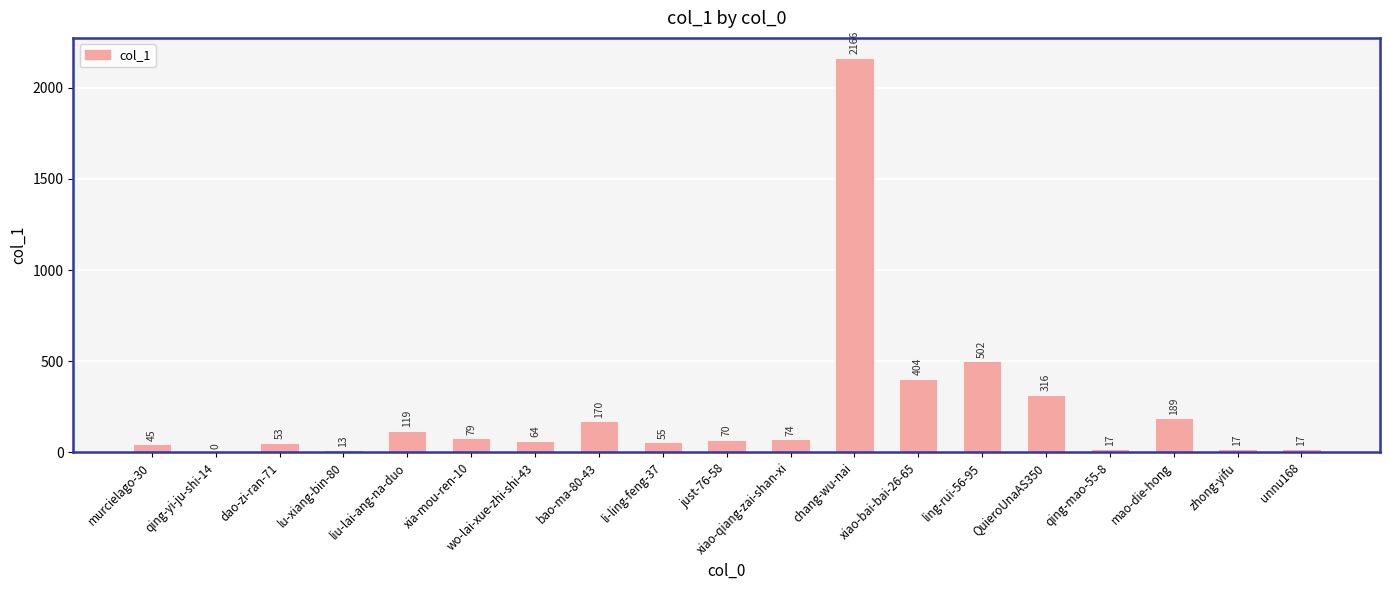

How many series are shown in this chart?

1